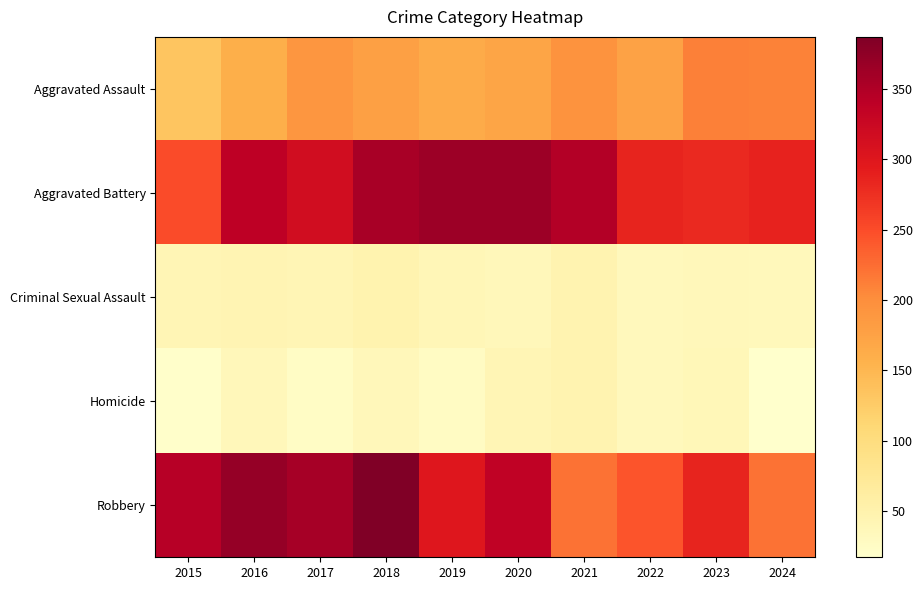

Which series has the largest range (max minus min)?

Robbery